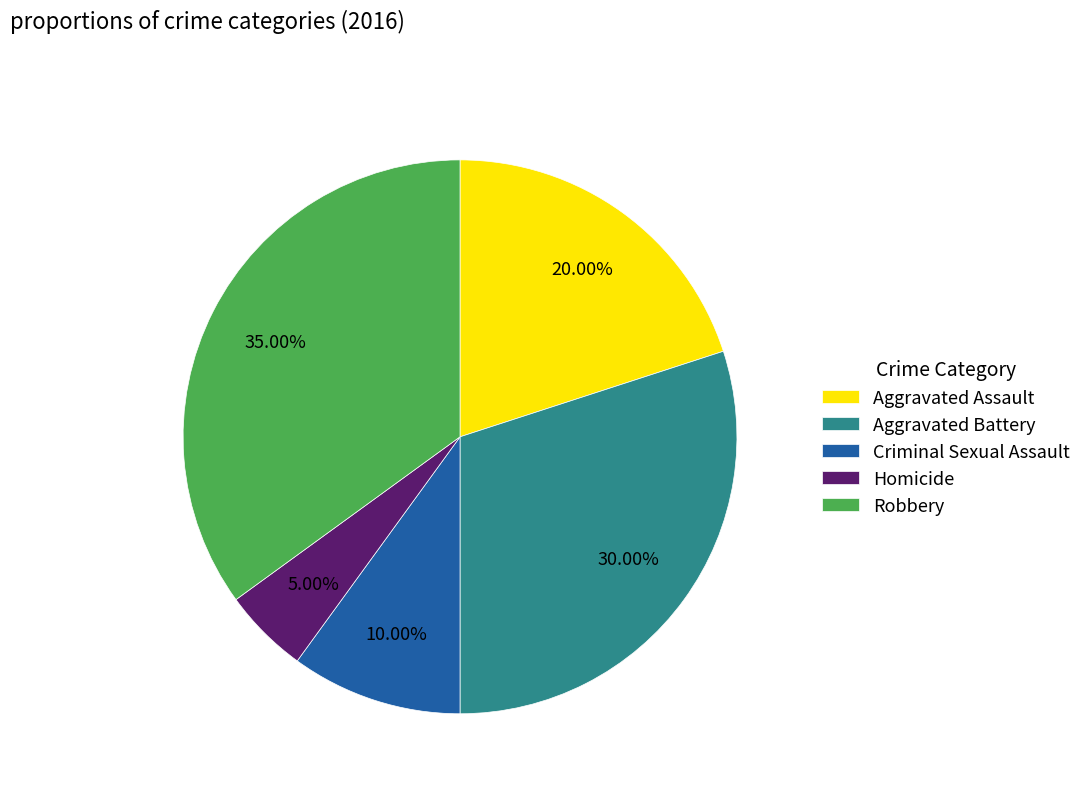

To the nearest percent, what portion does Robbery represent?

35%